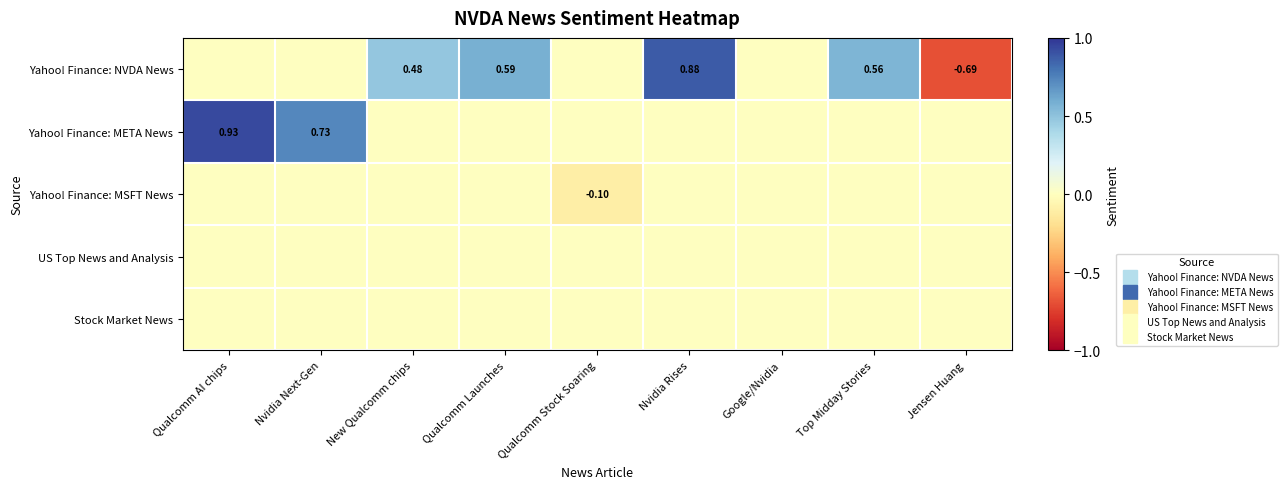

At which label does Stock Market News reach its minimum?

Qualcomm AI chips